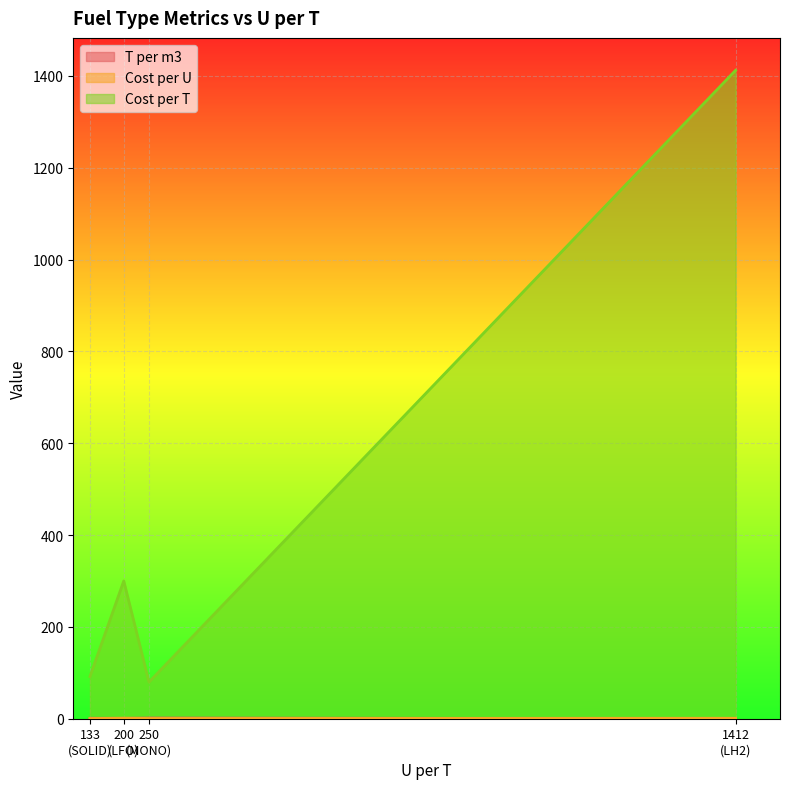

True or false: Cost per T and Cost per U intersect in this chart.

False